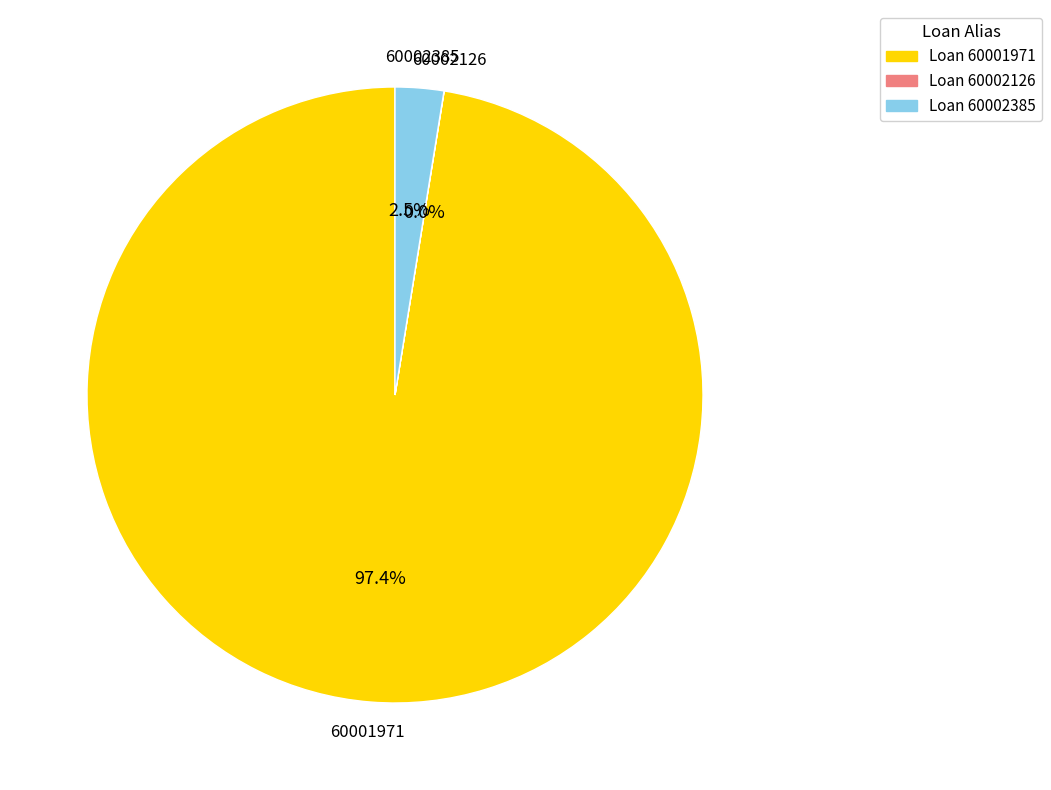

Which slice is the largest?

60001971